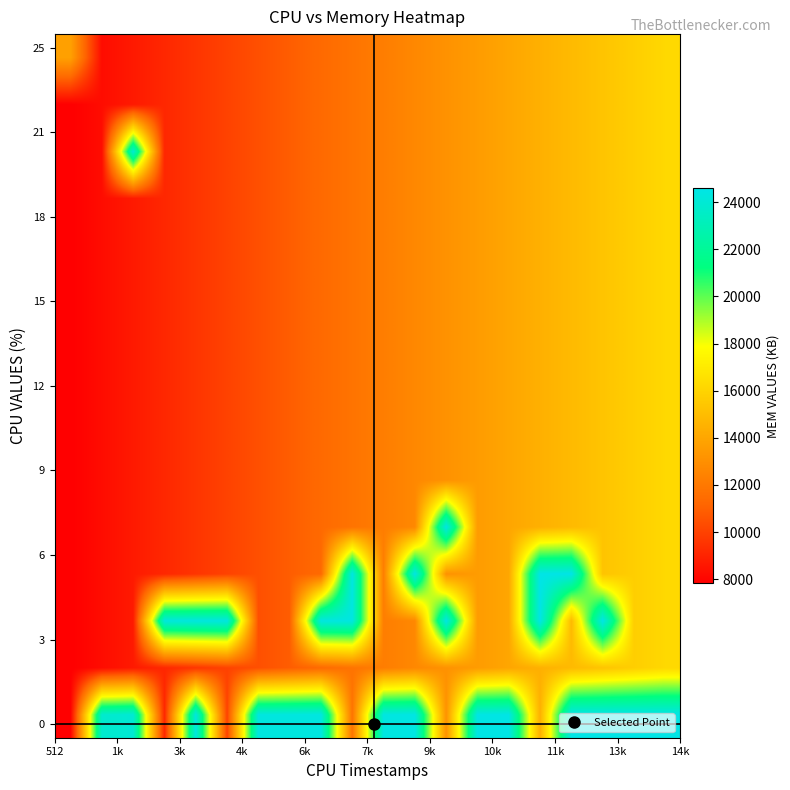

Count the number of data series in this chart.

15